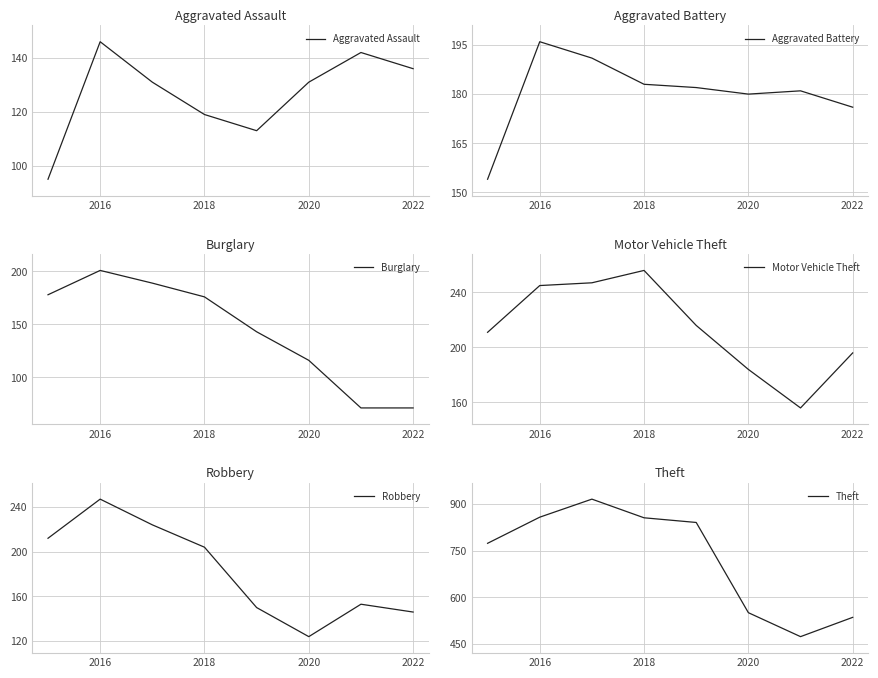

What is the highest value of the Robbery series?

247